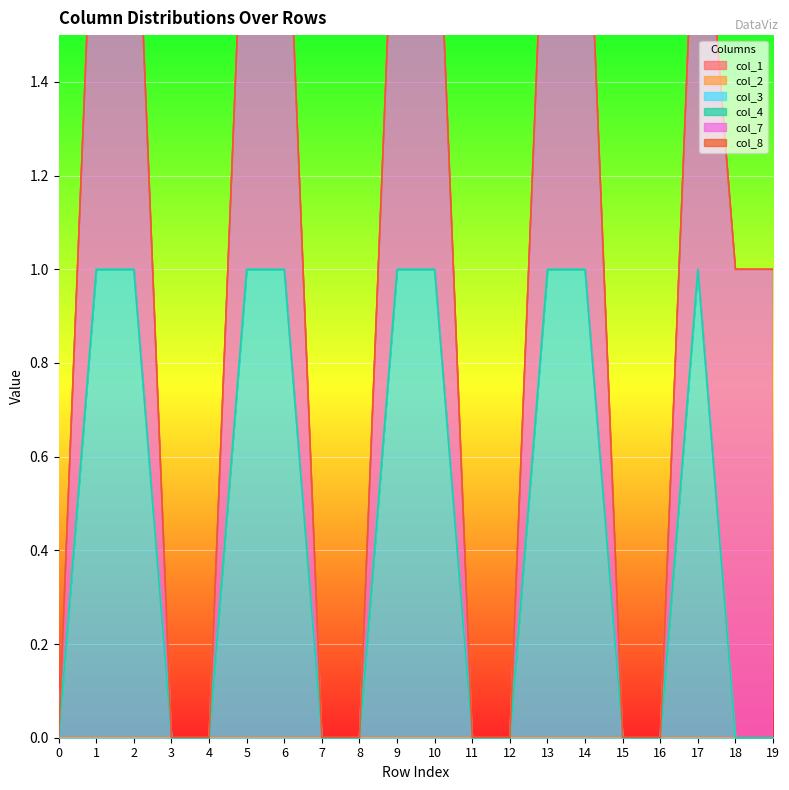

True or false: col_4 and col_3 intersect in this chart.

False